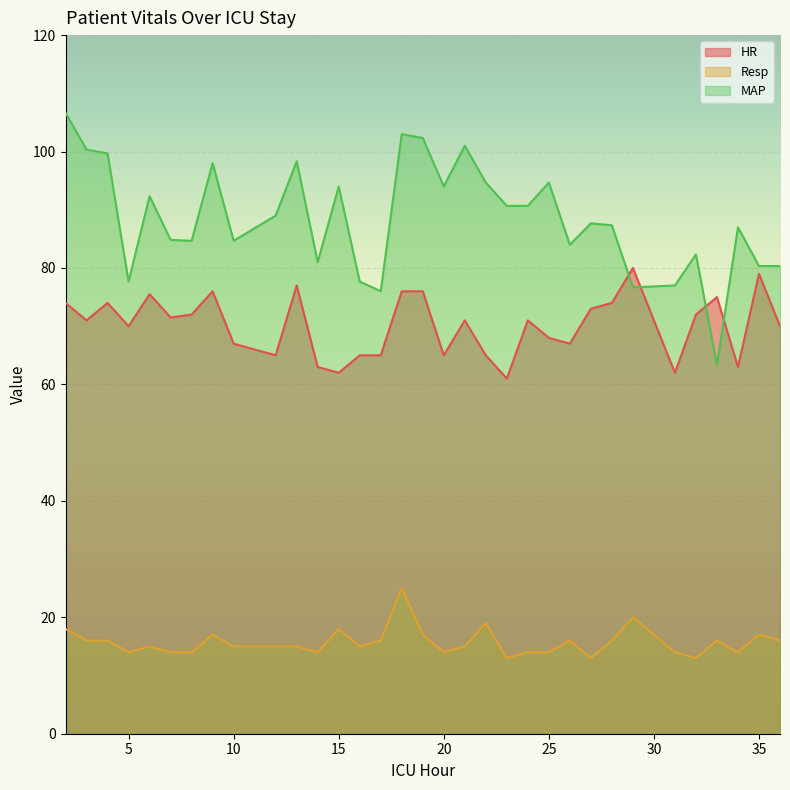

True or false: HR and MAP cross at least once.

True